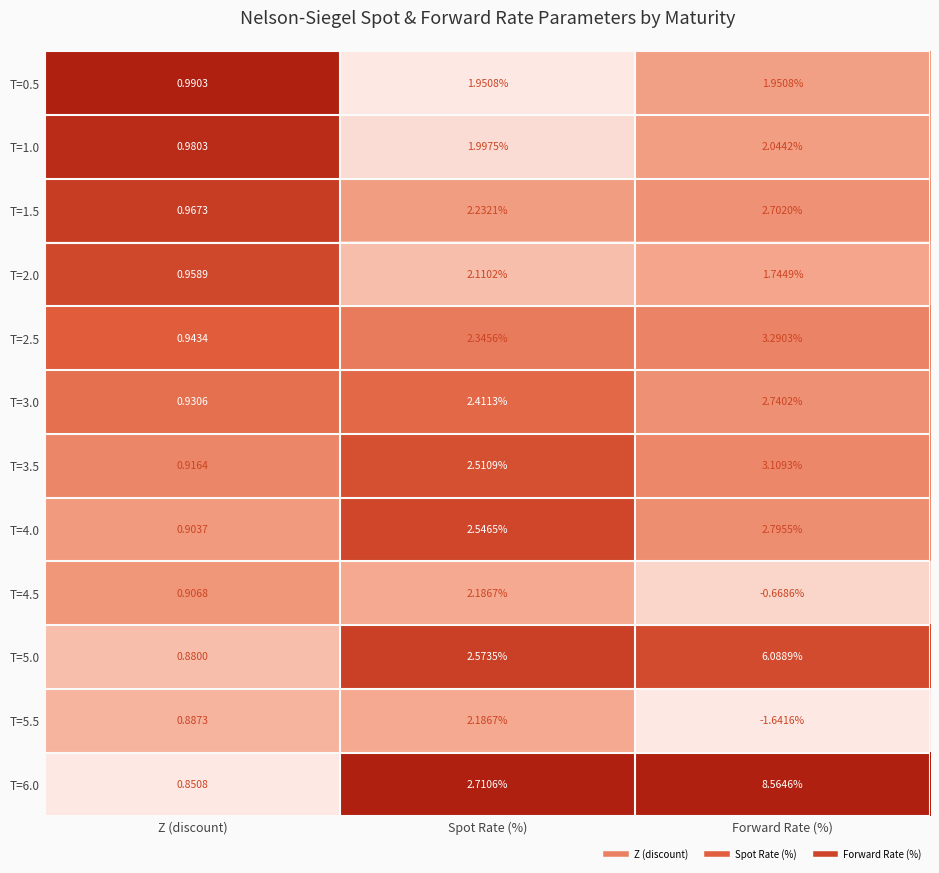

List the labels in order of T=1.5 value, smallest first.

Z (discount), Spot Rate (%), Forward Rate (%)